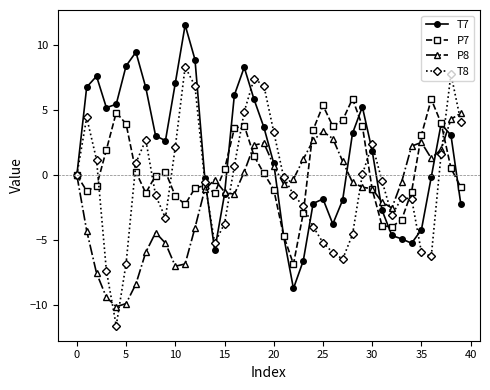

Rank the series by their average value, from lowest to highest.

P8, T8, P7, T7